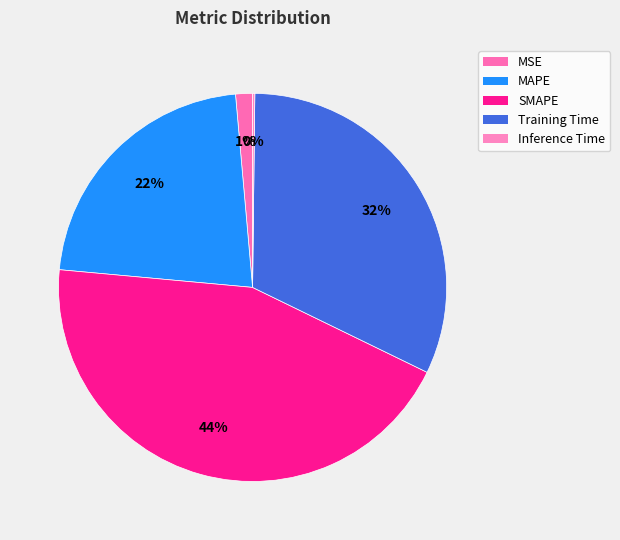

What is the smallest slice in the pie chart?

Inference Time